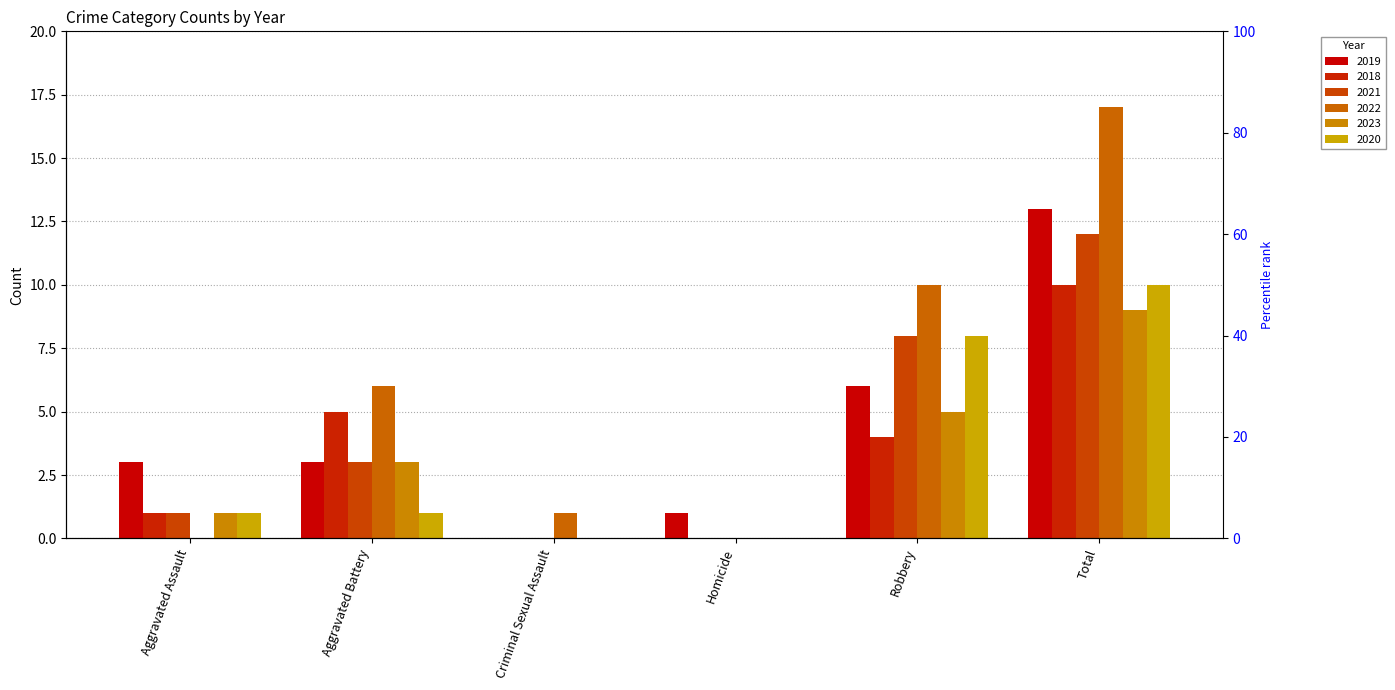

What is the total value across all series at Total?

71